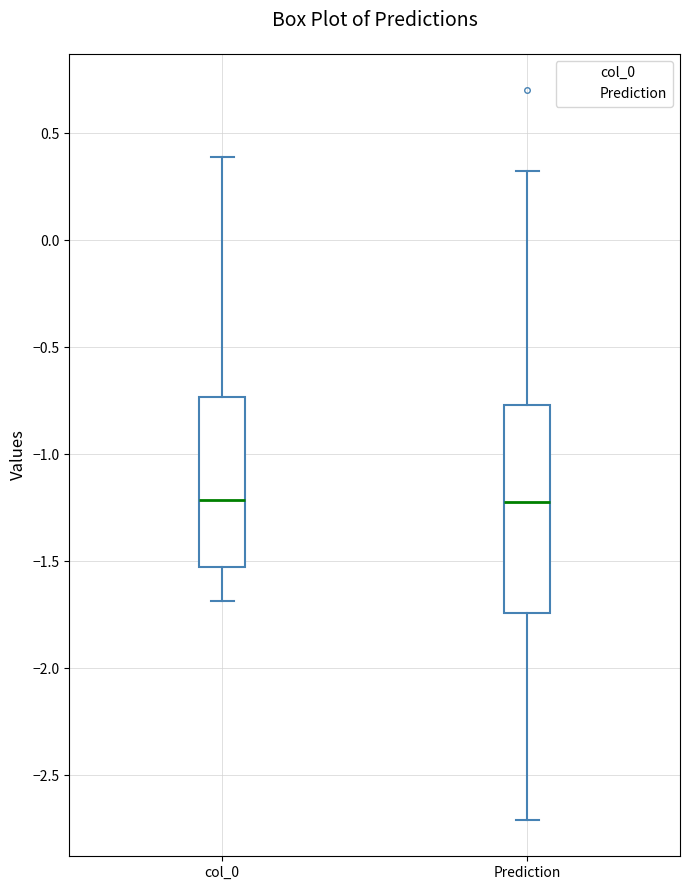

Reading left to right, read every box against the y-axis: the position of its median line, the range the box covers, and the ends of its whiskers. The values are not printed on the chart, so give them approximately, as read against the axis.

col_0: median -1.20, box -1.55 to -0.75, whiskers -1.70 to 0.40
Prediction: median -1.20, box -1.75 to -0.75, whiskers -2.70 to 0.35